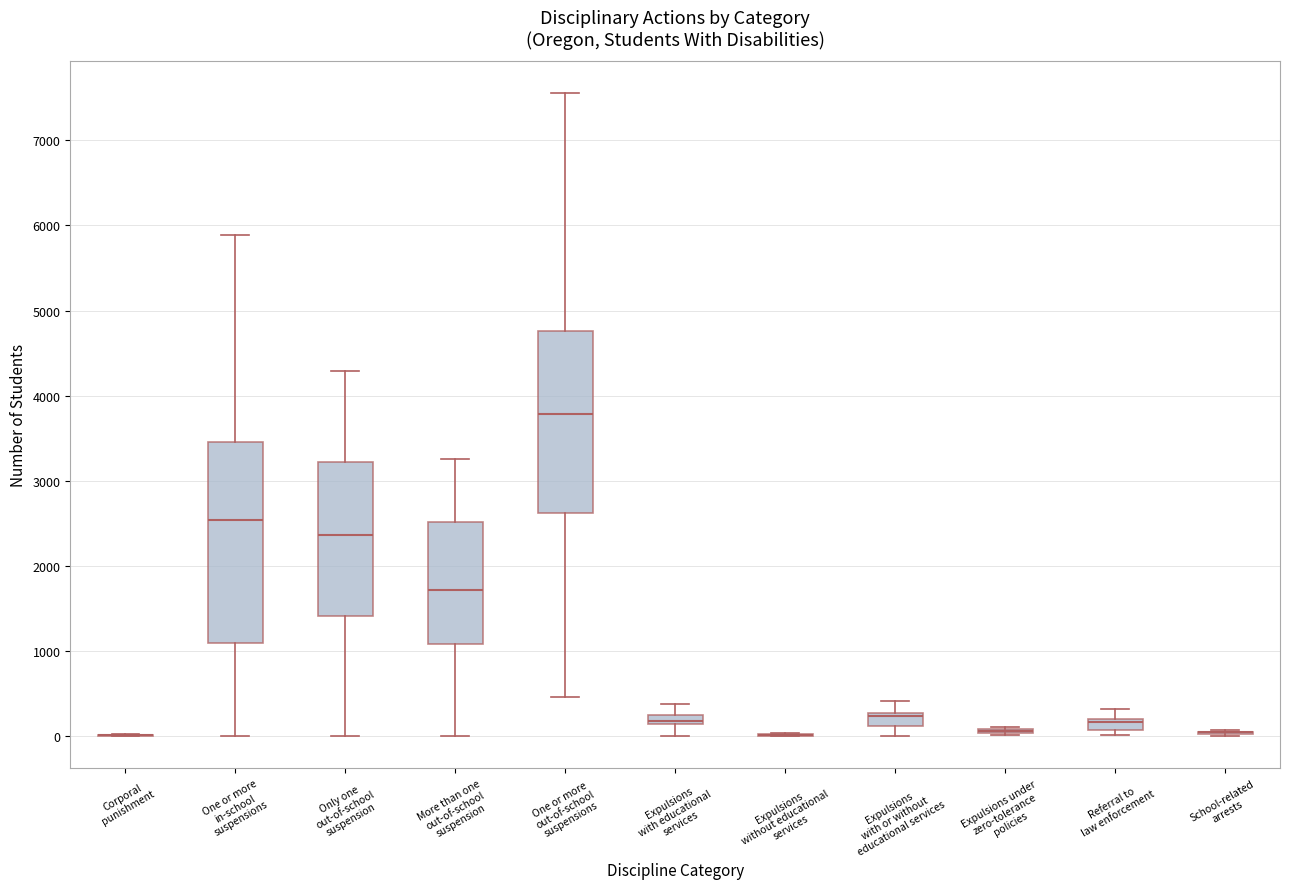

Where is the upper edge of the box for Expulsions with or without educational services on the y-axis? The values are not printed on the chart, so give them approximately, as read against the axis.

300